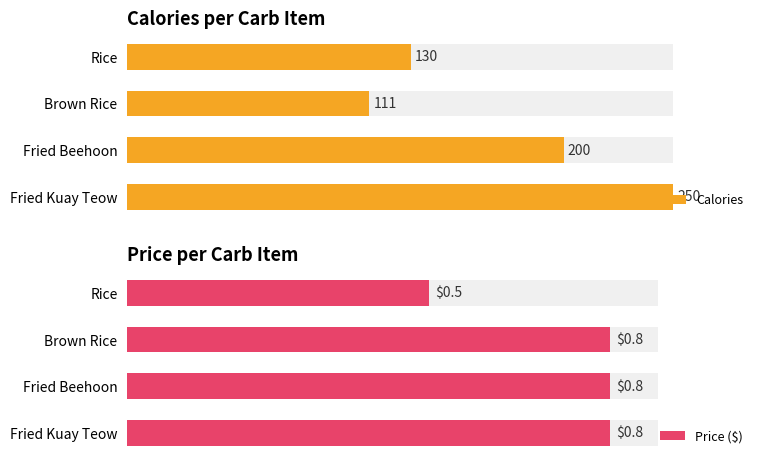

What is the maximum value shown in the chart?

250.0